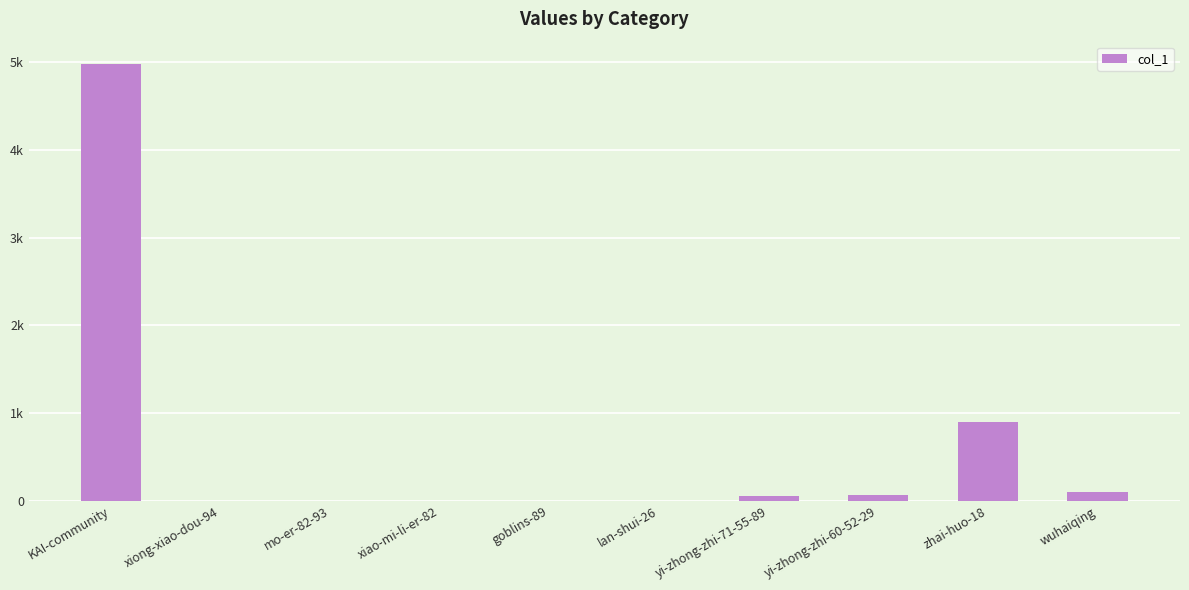

The chart shows a value of 8637 at KAI-community. True or false?

False